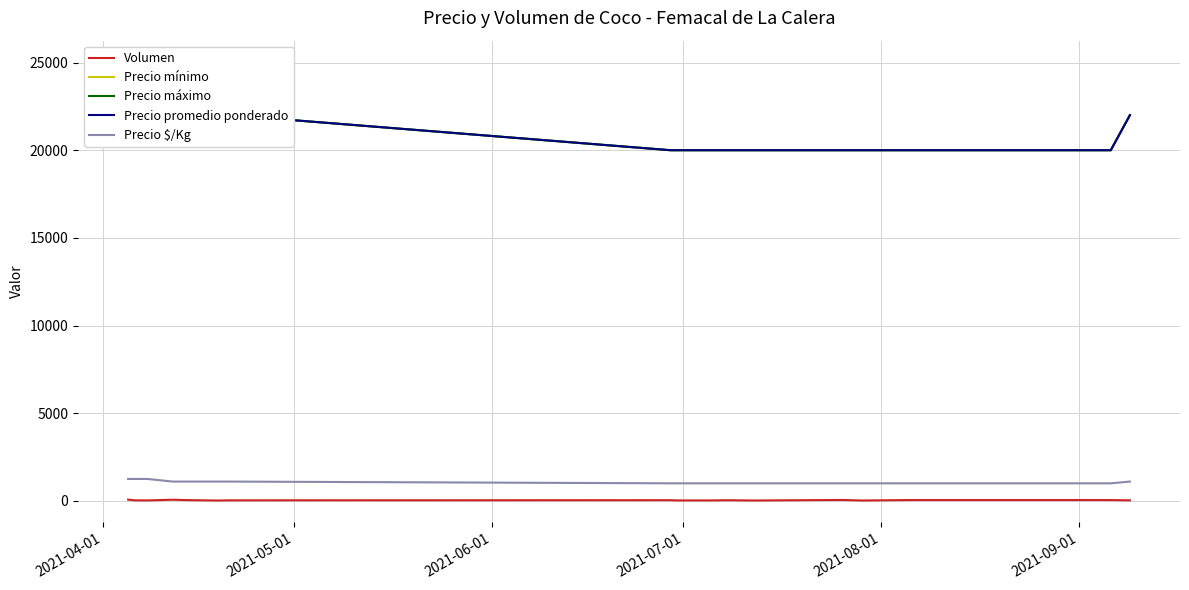

At how many categories does at least one series exceed 12216?

19